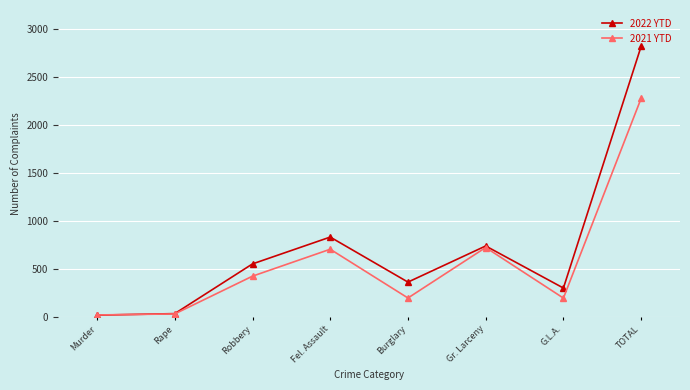

What are all the series names shown in the legend?

2022 YTD, 2021 YTD